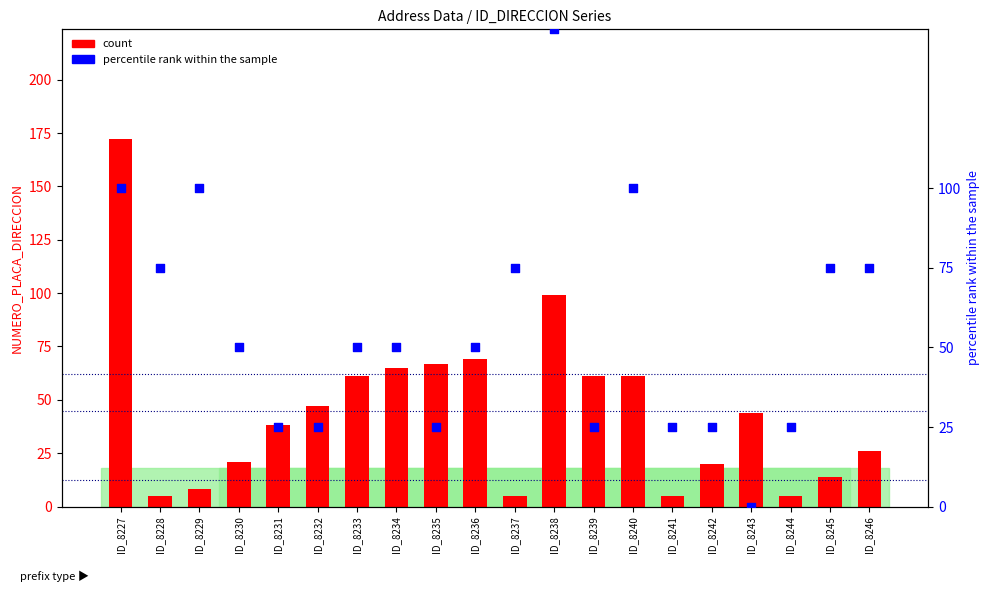

Is the value of count at ID_8232 greater than the value of percentile rank within the sample at ID_8235?

Yes